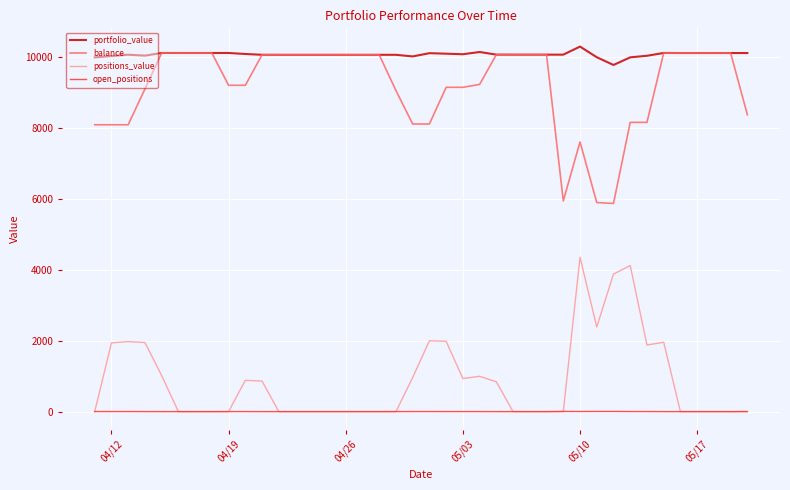

True or false: open_positions and balance cross at least once.

False